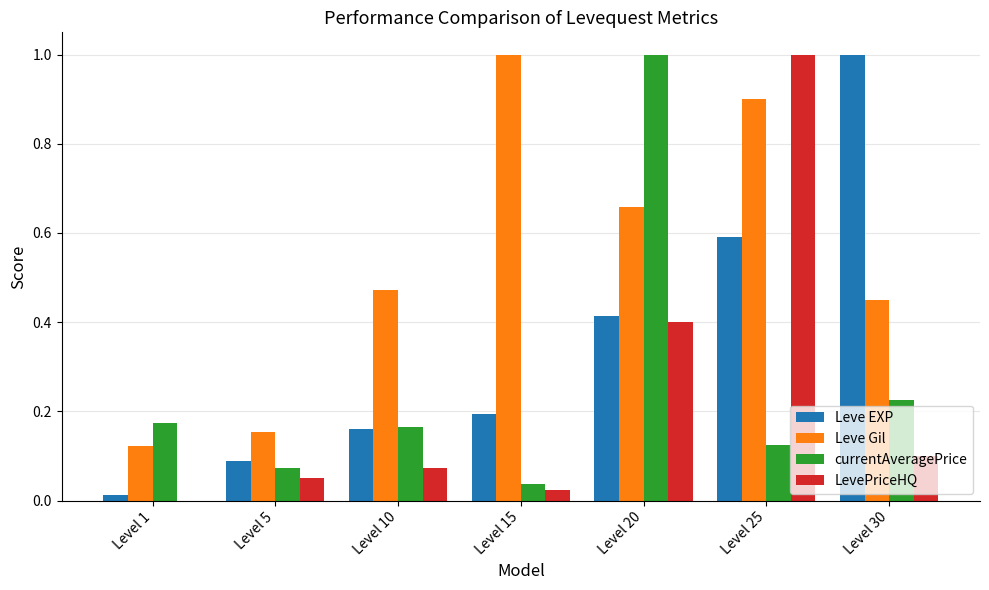

What is the sum of all LevePriceHQ values?

1.6